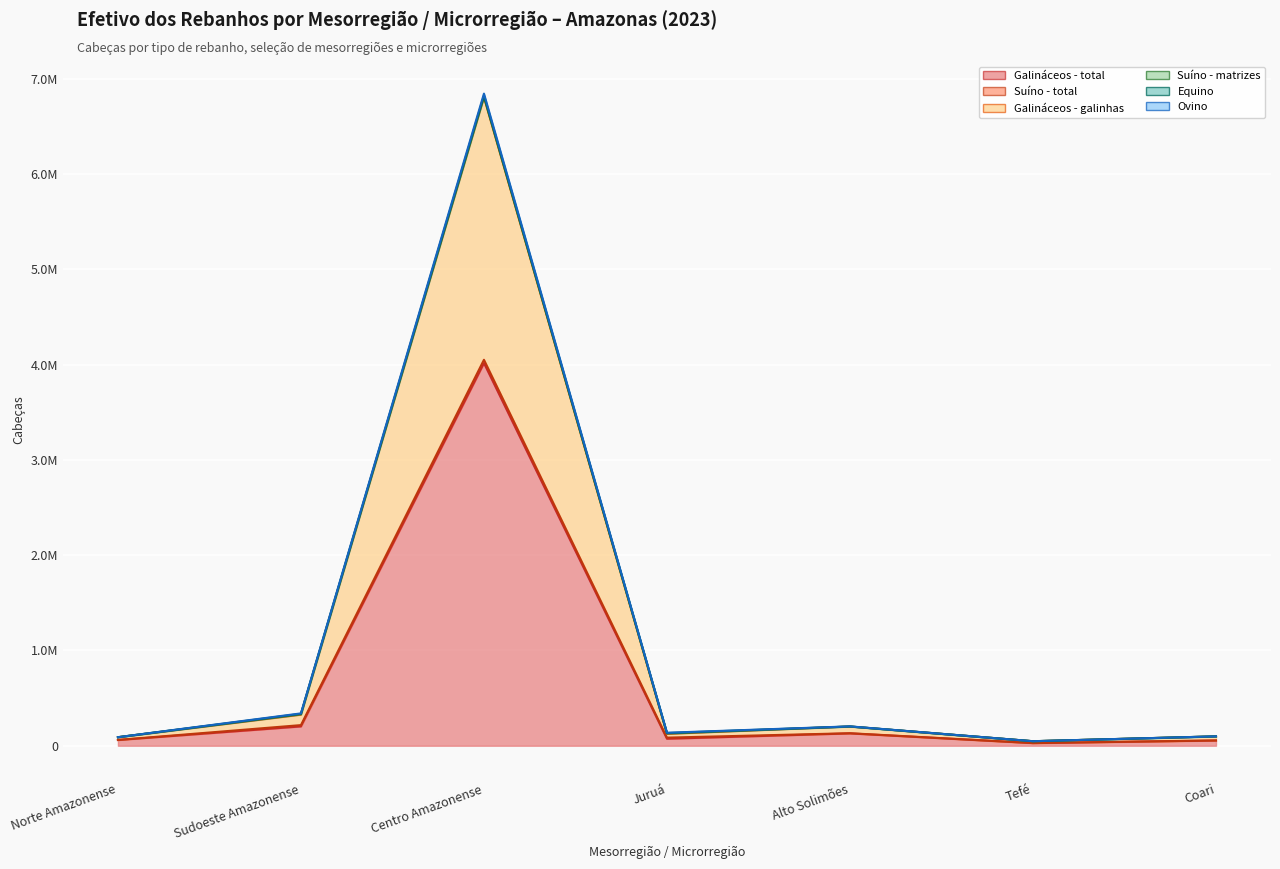

Rank the categories by Suíno - matrizes value from lowest to highest.

Norte Amazonense, Tefé, Alto Solimões, Coari, Juruá, Sudoeste Amazonense, Centro Amazonense